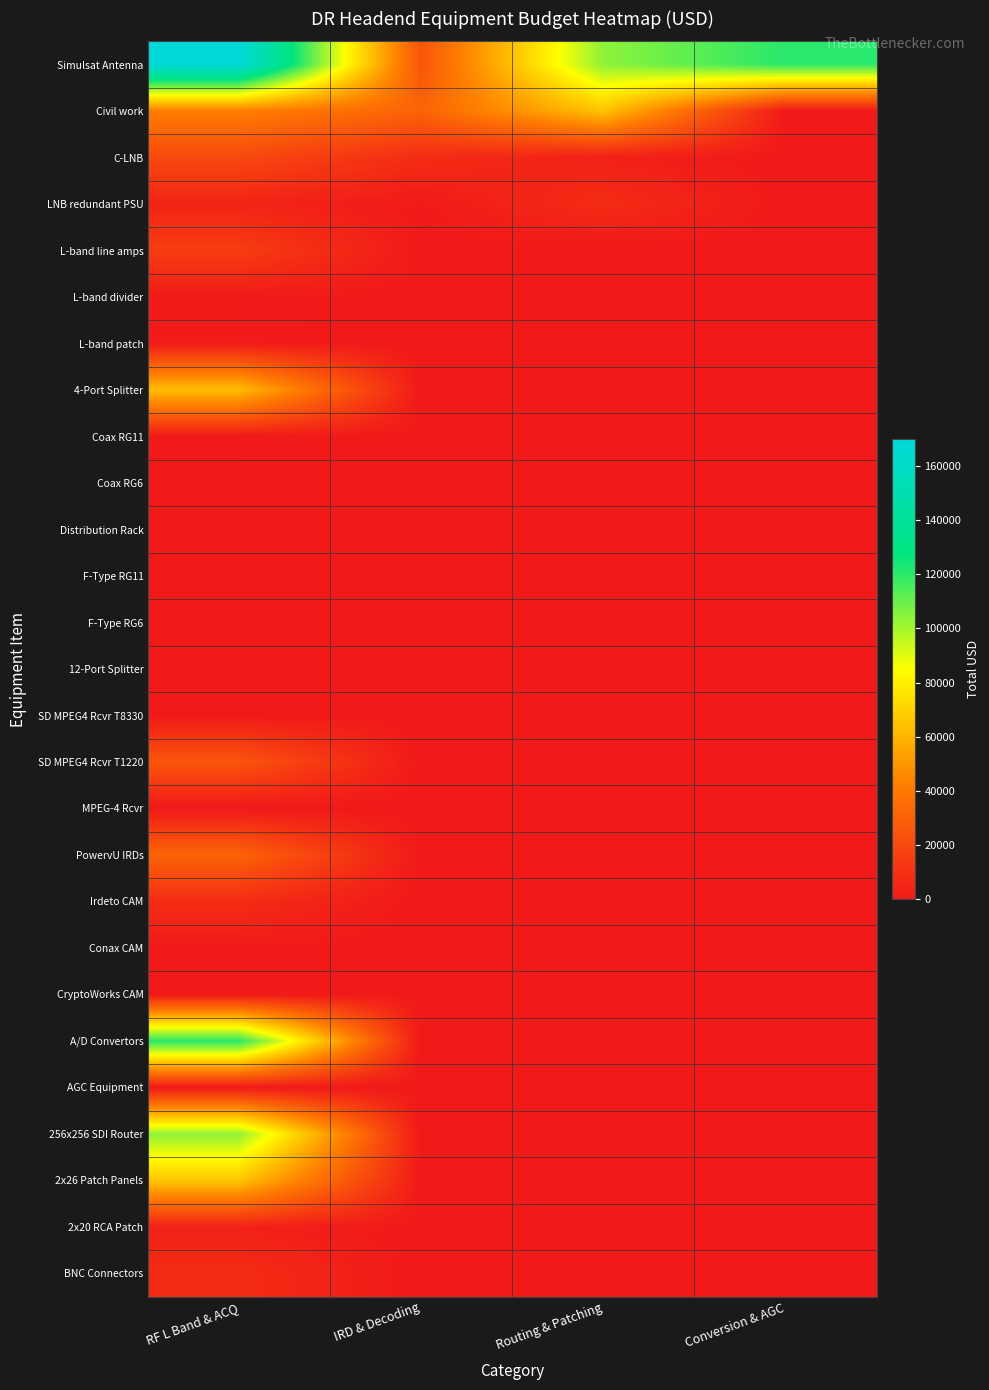

Reading left to right, extract all data points from this chart.

Simulsat Antenna: RF L Band & ACQ=170000.0	IRD & Decoding=25152.0	Routing & Patching=103856.0	Conversion & AGC=120780.0
Civil work: RF L Band & ACQ=42300.0	IRD & Decoding=31323.0	Routing & Patching=65558.0	Conversion & AGC=0.0
C-LNB: RF L Band & ACQ=20000.0	IRD & Decoding=7920.0	Routing & Patching=3278.0	Conversion & AGC=0.0
LNB redundant PSU: RF L Band & ACQ=4370.0	IRD & Decoding=580.0	Routing & Patching=7936.0	Conversion & AGC=0.0
L-band line amps: RF L Band & ACQ=15000.0	IRD & Decoding=290.0	Routing & Patching=0.0	Conversion & AGC=0.0
L-band divider: RF L Band & ACQ=1000.0	IRD & Decoding=0.0	Routing & Patching=0.0	Conversion & AGC=0.0
L-band patch: RF L Band & ACQ=1000.0	IRD & Decoding=0.0	Routing & Patching=0.0	Conversion & AGC=0.0
4-Port Splitter: RF L Band & ACQ=63000.0	IRD & Decoding=0.0	Routing & Patching=0.0	Conversion & AGC=0.0
Coax RG11: RF L Band & ACQ=840.0	IRD & Decoding=0.0	Routing & Patching=0.0	Conversion & AGC=0.0
Coax RG6: RF L Band & ACQ=440.0	IRD & Decoding=0.0	Routing & Patching=0.0	Conversion & AGC=0.0
Distribution Rack: RF L Band & ACQ=500.0	IRD & Decoding=0.0	Routing & Patching=0.0	Conversion & AGC=0.0
F-Type RG11: RF L Band & ACQ=165.0	IRD & Decoding=0.0	Routing & Patching=0.0	Conversion & AGC=0.0
F-Type RG6: RF L Band & ACQ=92.5	IRD & Decoding=0.0	Routing & Patching=0.0	Conversion & AGC=0.0
12-Port Splitter: RF L Band & ACQ=0.0	IRD & Decoding=0.0	Routing & Patching=0.0	Conversion & AGC=0.0
SD MPEG4 Rcvr T8330: RF L Band & ACQ=0.0	IRD & Decoding=0.0	Routing & Patching=0.0	Conversion & AGC=0.0
SD MPEG4 Rcvr T1220: RF L Band & ACQ=25152.0	IRD & Decoding=0.0	Routing & Patching=0.0	Conversion & AGC=0.0
MPEG-4 Rcvr: RF L Band & ACQ=0.0	IRD & Decoding=0.0	Routing & Patching=0.0	Conversion & AGC=0.0
PowervU IRDs: RF L Band & ACQ=31323.0	IRD & Decoding=0.0	Routing & Patching=0.0	Conversion & AGC=0.0
Irdeto CAM: RF L Band & ACQ=7920.0	IRD & Decoding=0.0	Routing & Patching=0.0	Conversion & AGC=0.0
Conax CAM: RF L Band & ACQ=580.0	IRD & Decoding=0.0	Routing & Patching=0.0	Conversion & AGC=0.0
CryptoWorks CAM: RF L Band & ACQ=290.0	IRD & Decoding=0.0	Routing & Patching=0.0	Conversion & AGC=0.0
A/D Convertors: RF L Band & ACQ=120780.0	IRD & Decoding=0.0	Routing & Patching=0.0	Conversion & AGC=0.0
AGC Equipment: RF L Band & ACQ=0.0	IRD & Decoding=0.0	Routing & Patching=0.0	Conversion & AGC=0.0
256x256 SDI Router: RF L Band & ACQ=103856.0	IRD & Decoding=0.0	Routing & Patching=0.0	Conversion & AGC=0.0
2x26 Patch Panels: RF L Band & ACQ=65558.0	IRD & Decoding=0.0	Routing & Patching=0.0	Conversion & AGC=0.0
2x20 RCA Patch: RF L Band & ACQ=3278.0	IRD & Decoding=0.0	Routing & Patching=0.0	Conversion & AGC=0.0
BNC Connectors: RF L Band & ACQ=7936.0	IRD & Decoding=0.0	Routing & Patching=0.0	Conversion & AGC=0.0